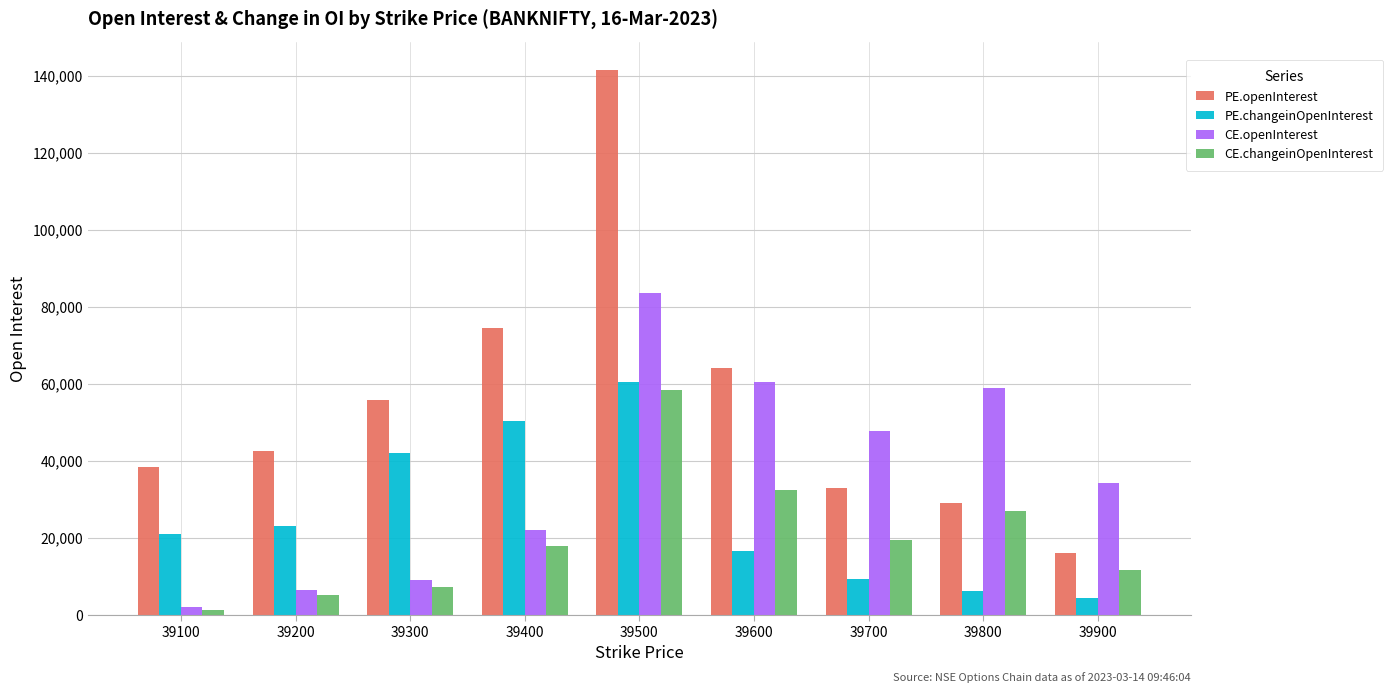

List the series in order of their peak value, highest first.

PE.openInterest, CE.openInterest, PE.changeinOpenInterest, CE.changeinOpenInterest